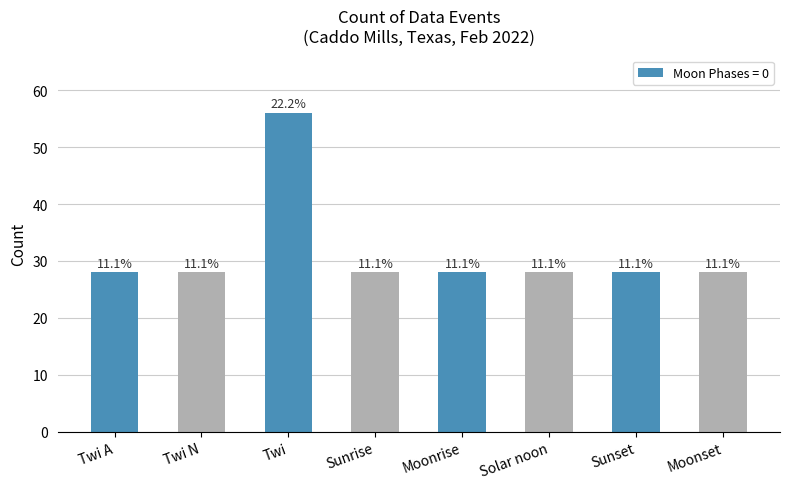

Are the bars horizontal?

No